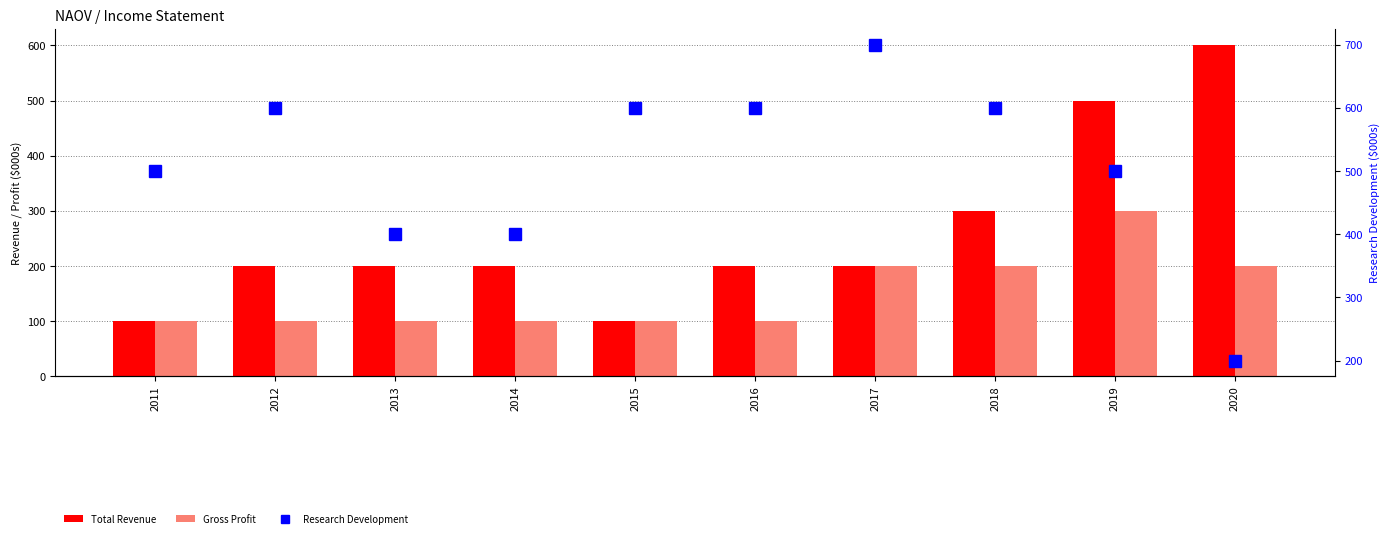

Reading left to right, extract all data points from this chart.

Total Revenue: 100	200	200	200	100	200	200	300	500	600
Gross Profit: 100	100	100	100	100	100	200	200	300	200
Research Development: 500	600	400	400	600	600	700	600	500	200